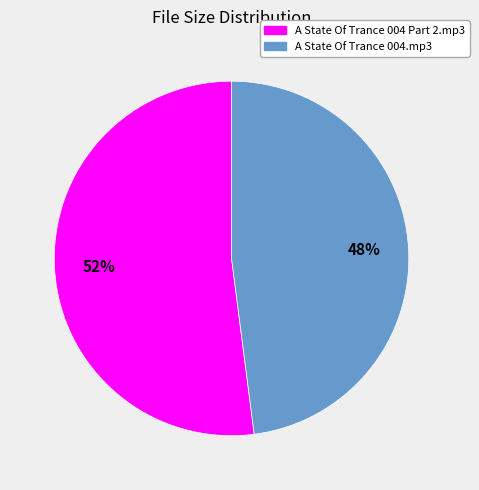

Is the sum of A State Of Trance 004.mp3 and A State Of Trance 004 Part 2.mp3 greater than half?

Yes